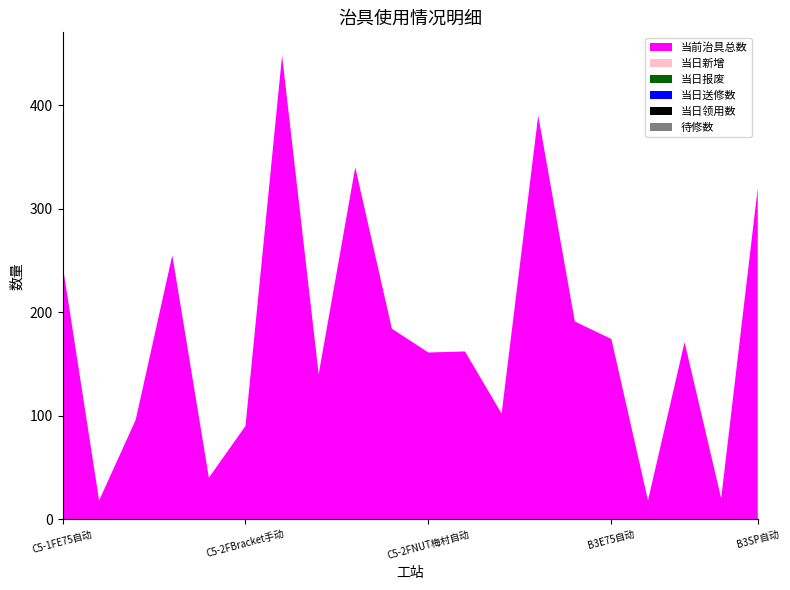

Reading left to right, extract all data points from this chart.

当前治具总数: 246	18	96	255	40	90	448	140	340	184	161	162	102	390	191	174	18	171	20	320
当日新增: 0	0	0	0	0	0	0	0	0	0	0	0	0	0	0	0	0	0	0	0
当日报废: 0	0	0	0	0	0	0	0	0	0	0	0	0	0	0	0	0	0	0	0
当日送修数: 0	0	0	0	0	0	0	0	0	0	0	0	0	0	0	0	0	0	0	0
当日领用数: 0	0	0	0	0	0	0	0	0	0	0	0	0	0	0	0	0	0	0	0
待修数: 0	0	0	0	0	0	0	0	0	0	0	0	0	0	0	0	0	0	0	0